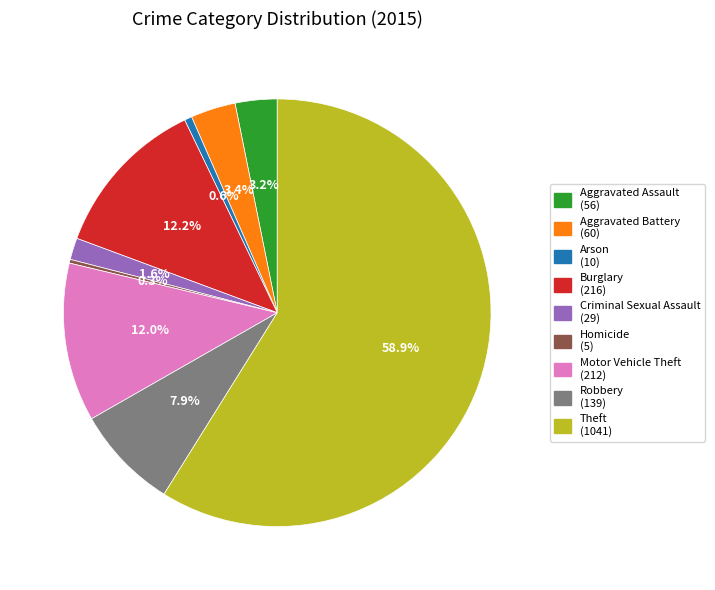

What is the majority slice?

Theft